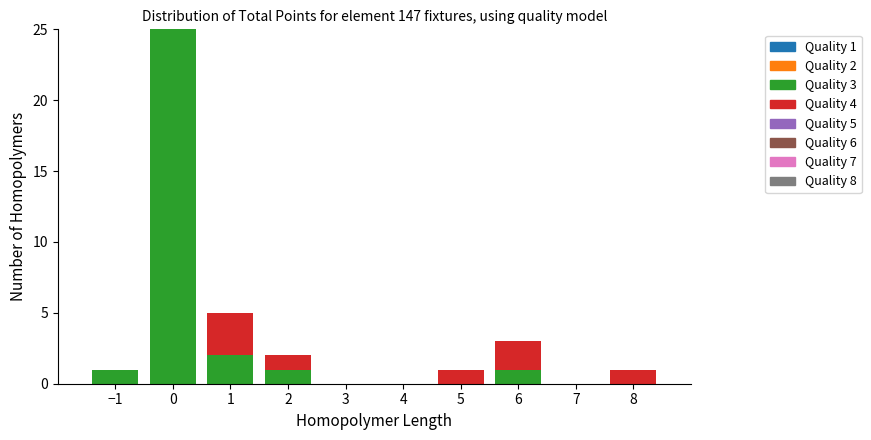

Which range on the x-axis has the tallest stacked bar (by total height)?

-0.5 to 0.5